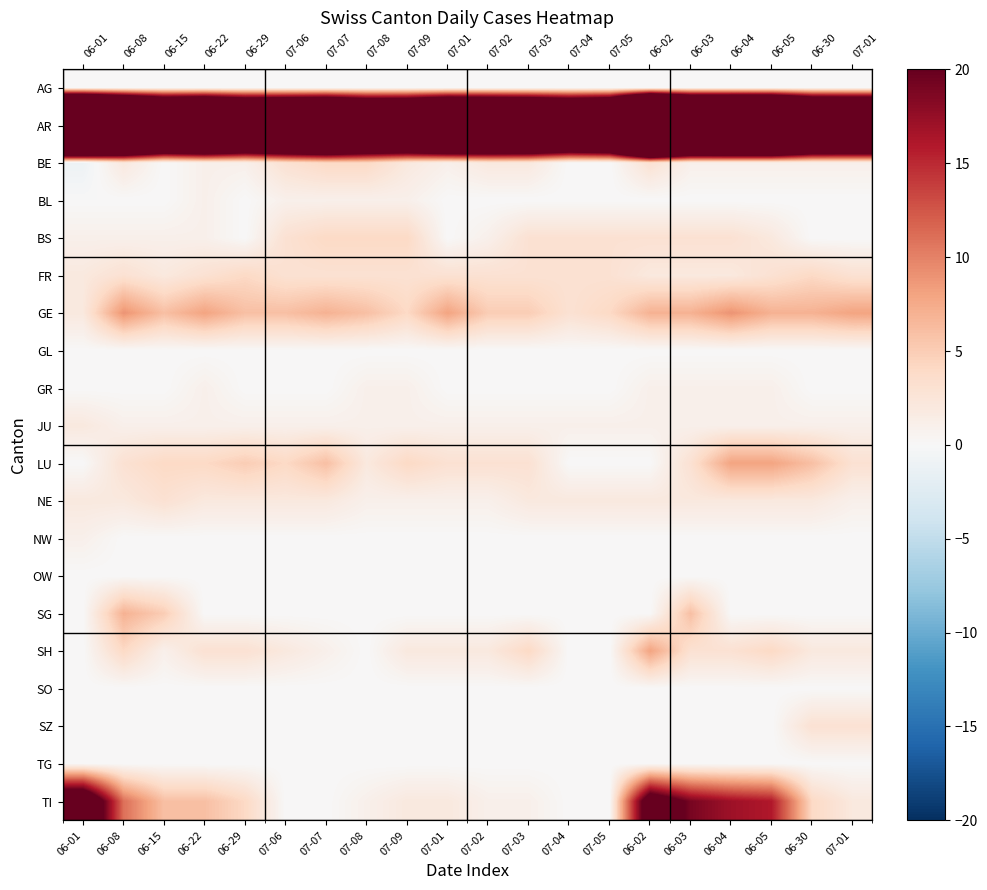

What is the difference between the second highest and minimum values in the AR series?

45